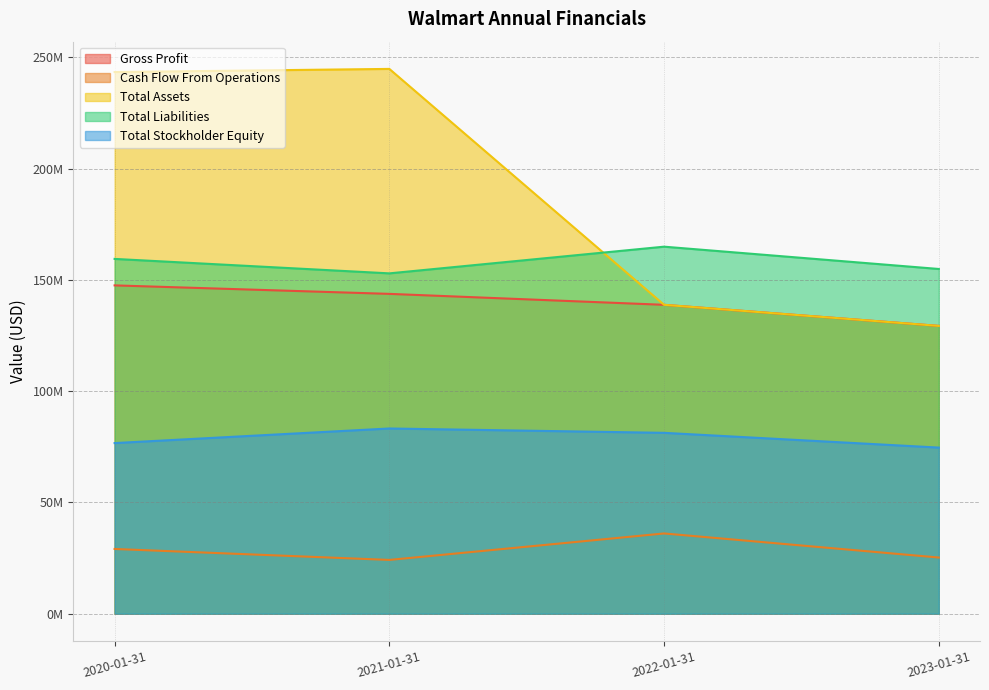

What are all the series names shown in the legend?

Gross Profit, Cash Flow From Operations, Total Assets, Total Liabilities, Total Stockholder Equity